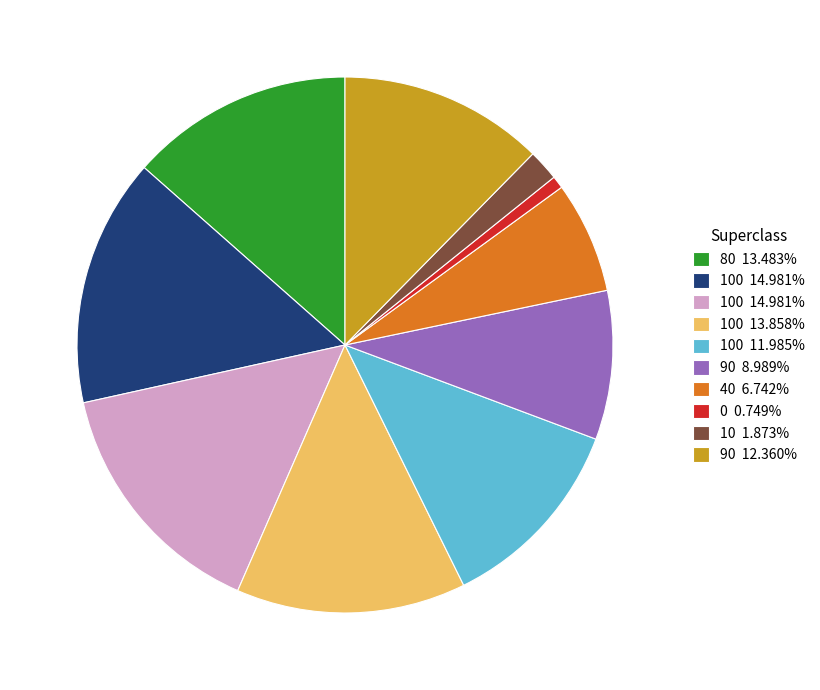

Does any single category account for the majority?

No